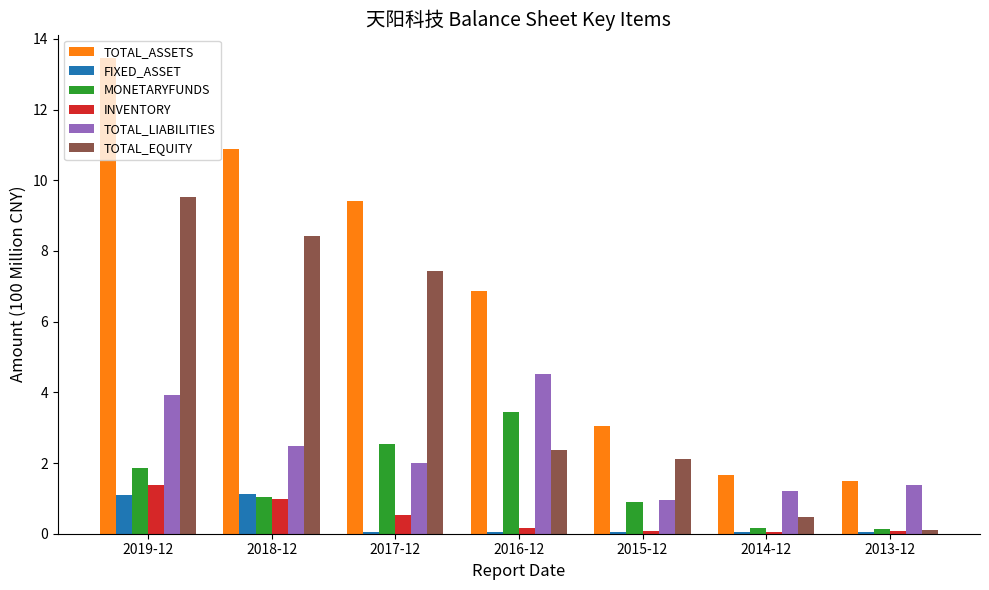

How many data points in TOTAL_ASSETS are less than 6?

3